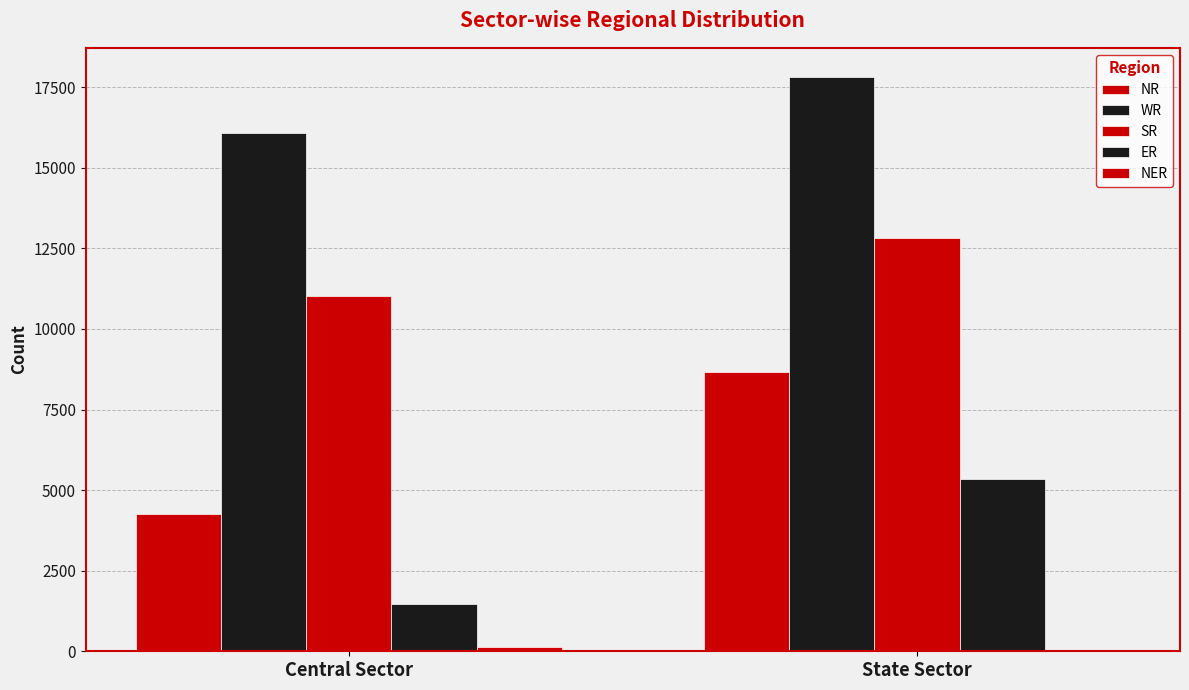

What is the value of the ER bar at the 2nd from the left?

5335